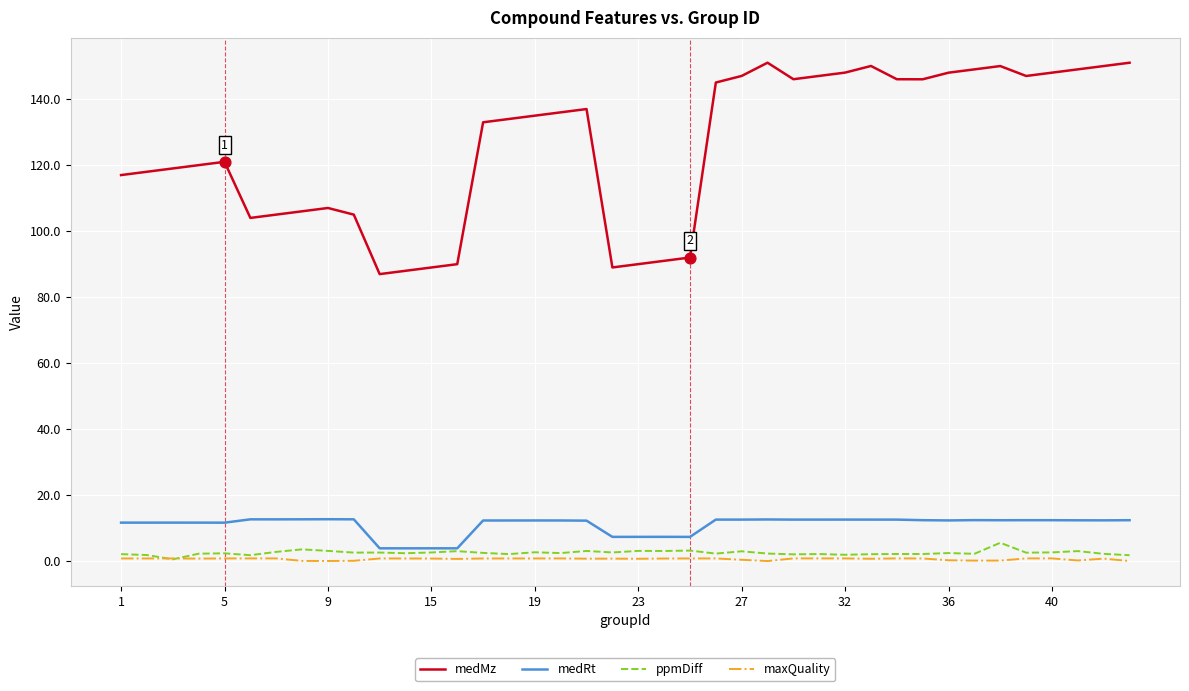

Which series has the largest range (max minus min)?

medMz